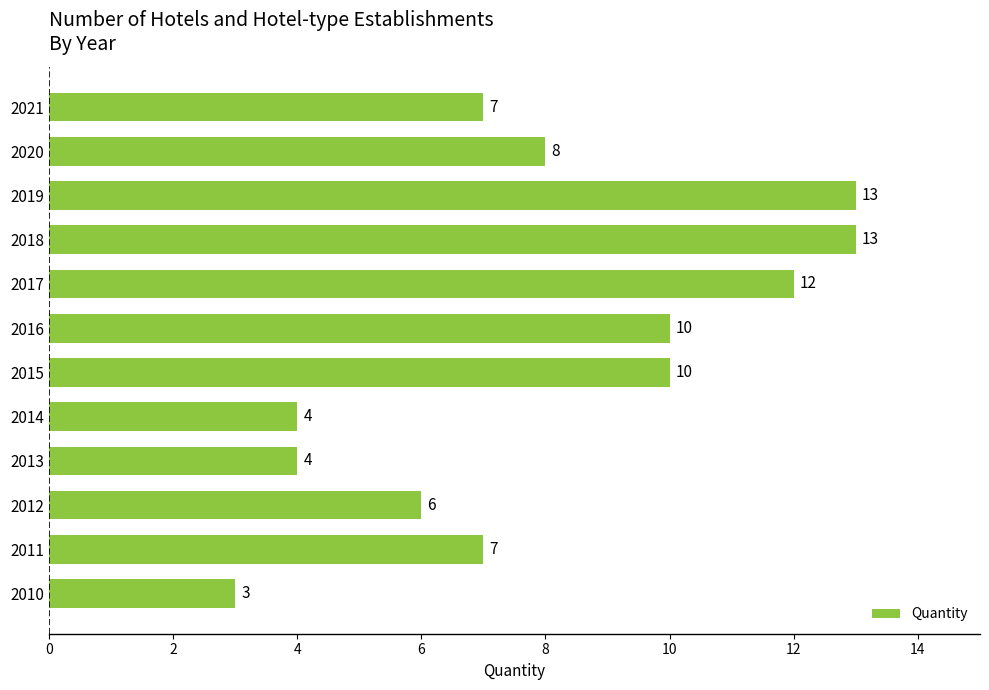

Reading bottom to top, what are all the values shown in this chart?

2010=3	2011=7	2012=6	2013=4	2014=4	2015=10	2016=10	2017=12	2018=13	2019=13	2020=8	2021=7